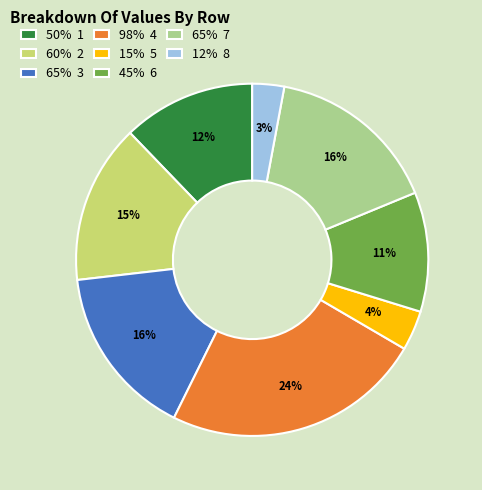

Do 65% 7 and 15% 5 together represent more than half of the pie?

No